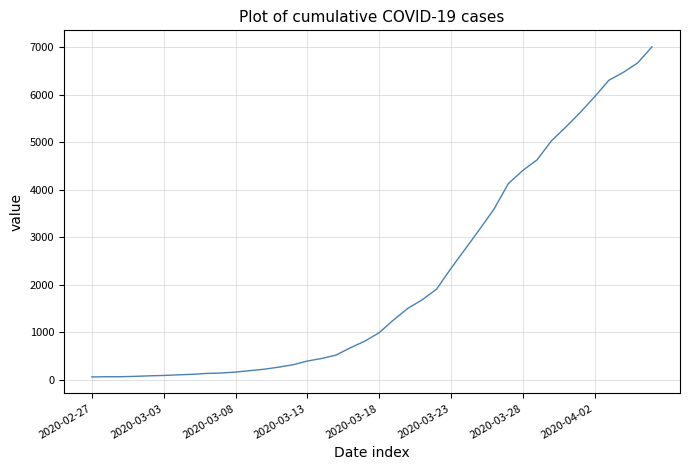

What is the difference between the maximum and minimum values?

6939